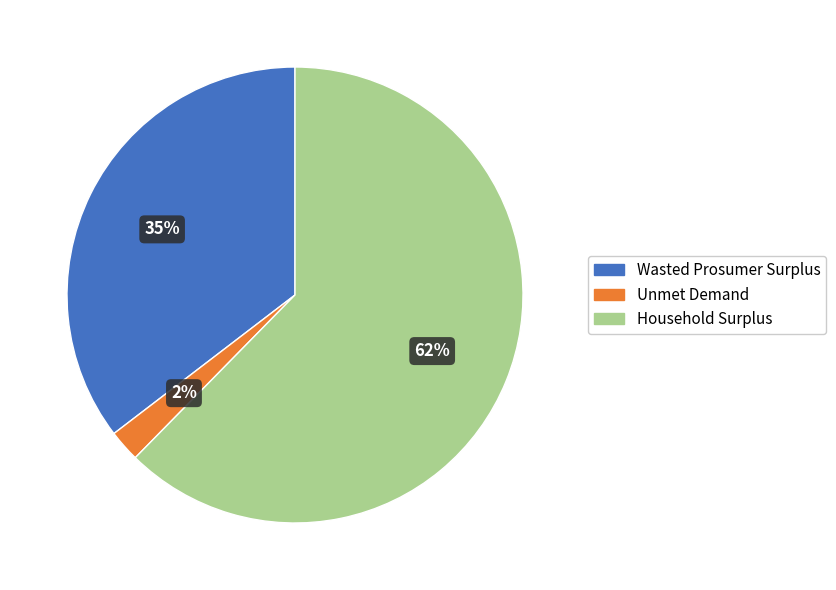

How many slices are in this pie chart?

3